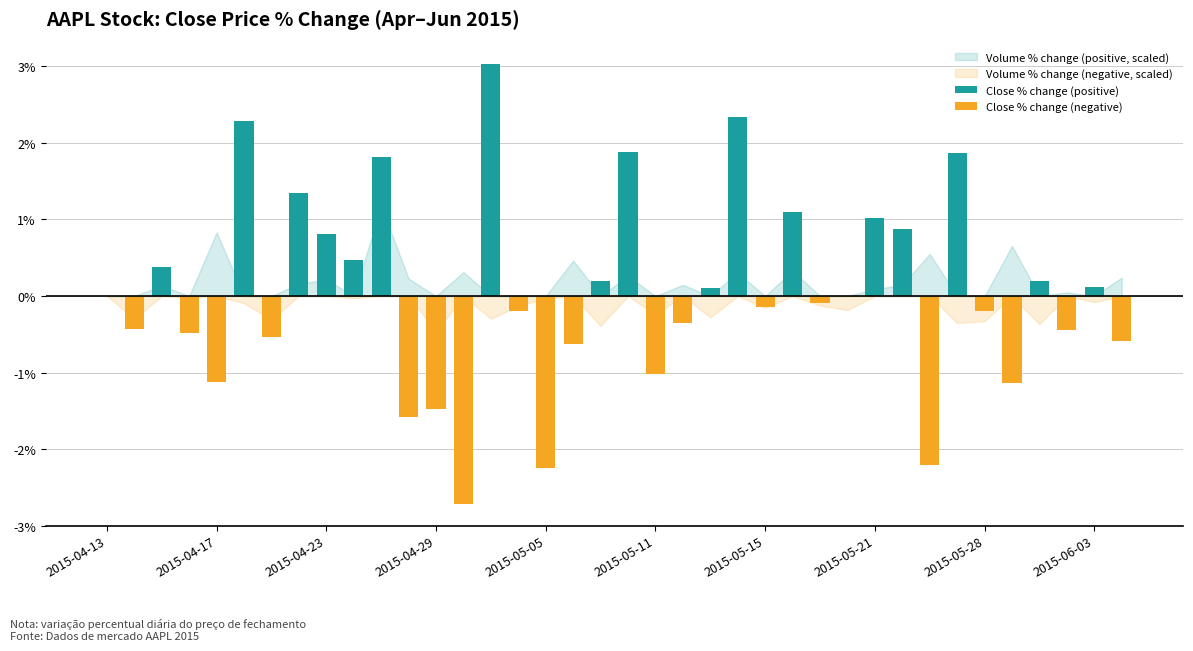

At how many categories does at least one series exceed 1?

9